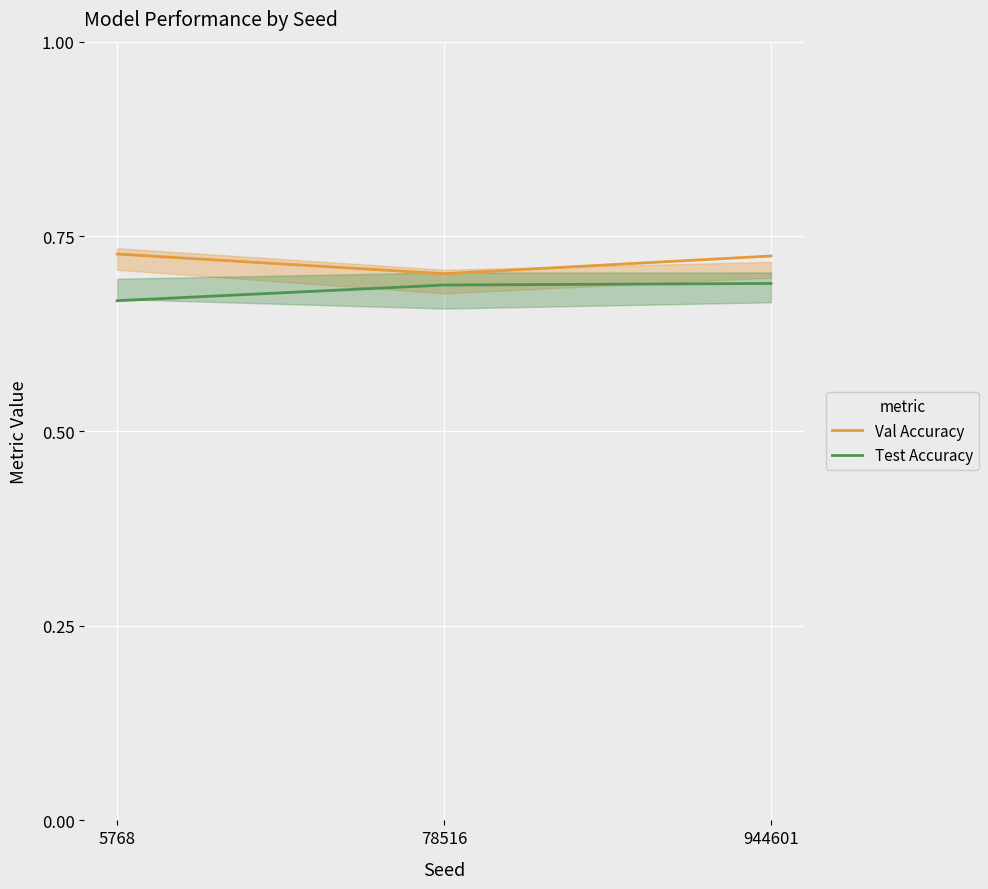

Reading left to right, extract all data points from this chart.

Val Accuracy: 5768=0.7	78516=0.7	944601=0.7
Test Accuracy: 5768=0.7	78516=0.7	944601=0.7